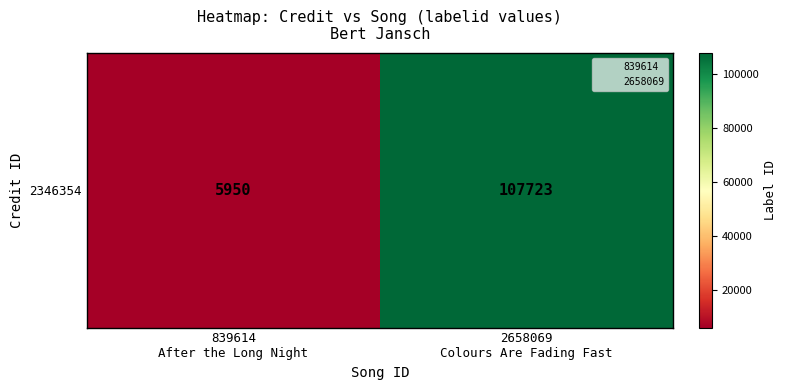

How many values are below 107723?

1